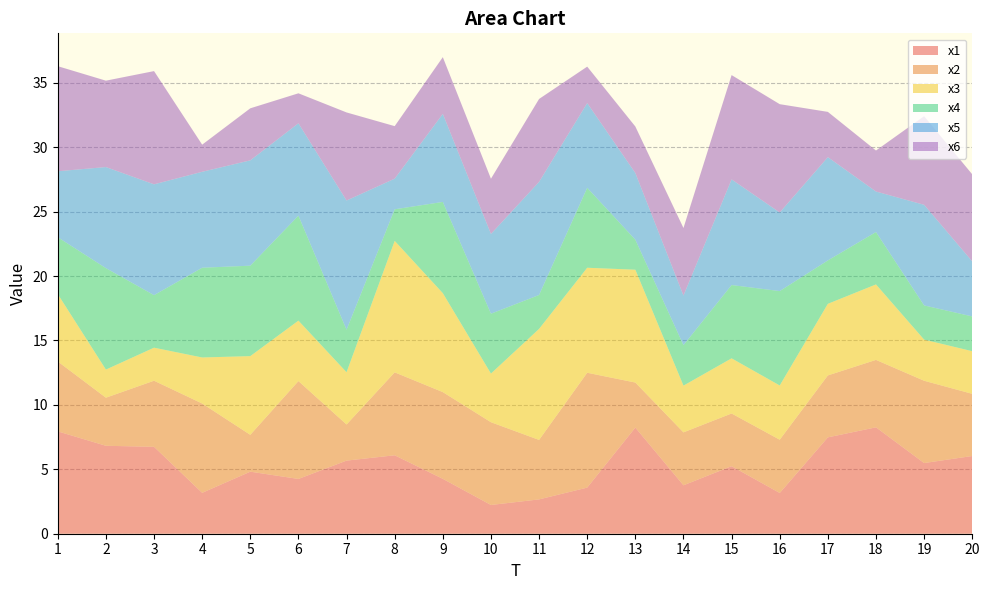

Reading left to right, list all the values displayed in this chart.

x1: 1=7.9	2=6.8	3=6.7	4=3.2	5=4.8	6=4.3	7=5.7	8=6.1	9=4.3	10=2.2	11=2.7	12=3.6	13=8.2	14=3.8	15=5.2	16=3.2	17=7.5	18=8.3	19=5.5	20=6.0
x2: 1=5.4	2=3.7	3=5.1	4=6.9	5=2.9	6=7.6	7=2.8	8=6.4	9=6.7	10=6.4	11=4.6	12=8.9	13=3.5	14=4.1	15=4.1	16=4.1	17=4.8	18=5.2	19=6.4	20=4.8
x3: 1=5.2	2=2.2	3=2.6	4=3.6	5=6.1	6=4.7	7=4.1	8=10.2	9=7.7	10=3.8	11=8.6	12=8.2	13=8.8	14=3.6	15=4.3	16=4.2	17=5.6	18=5.9	19=3.2	20=3.3
x4: 1=4.4	2=7.9	3=4.1	4=7.0	5=7.0	6=8.1	7=3.3	8=2.5	9=7.1	10=4.6	11=2.6	12=6.2	13=2.3	14=3.1	15=5.7	16=7.3	17=3.4	18=4.1	19=2.7	20=2.7
x5: 1=5.1	2=7.8	3=8.6	4=7.4	5=8.2	6=7.2	7=10.0	8=2.4	9=6.8	10=6.2	11=8.8	12=6.6	13=5.2	14=3.8	15=8.2	16=6.1	17=8.0	18=3.1	19=7.8	20=4.3
x6: 1=8.2	2=6.7	3=8.8	4=2.1	5=4.0	6=2.3	7=6.8	8=4.1	9=4.4	10=4.3	11=6.4	12=2.8	13=3.6	14=5.2	15=8.1	16=8.4	17=3.5	18=3.2	19=6.9	20=6.8